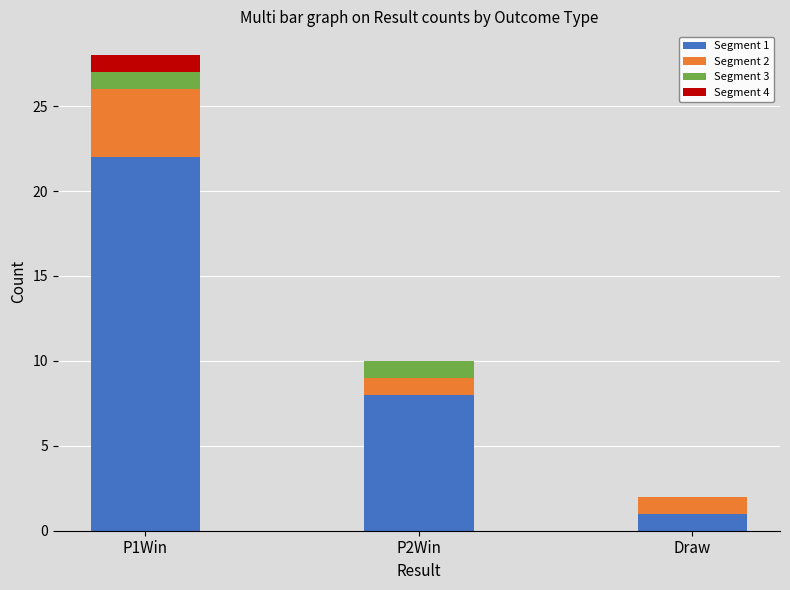

What is the total value across all series at P2Win?

10